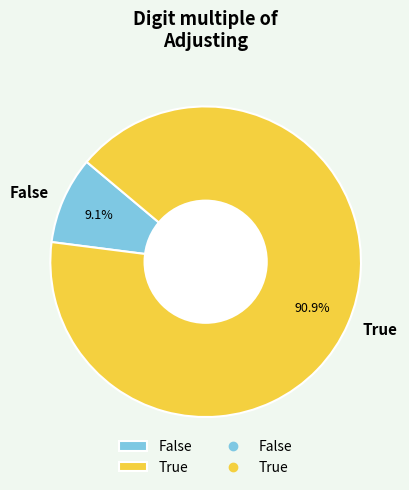

Rank the categories by value from highest to lowest.

True, False